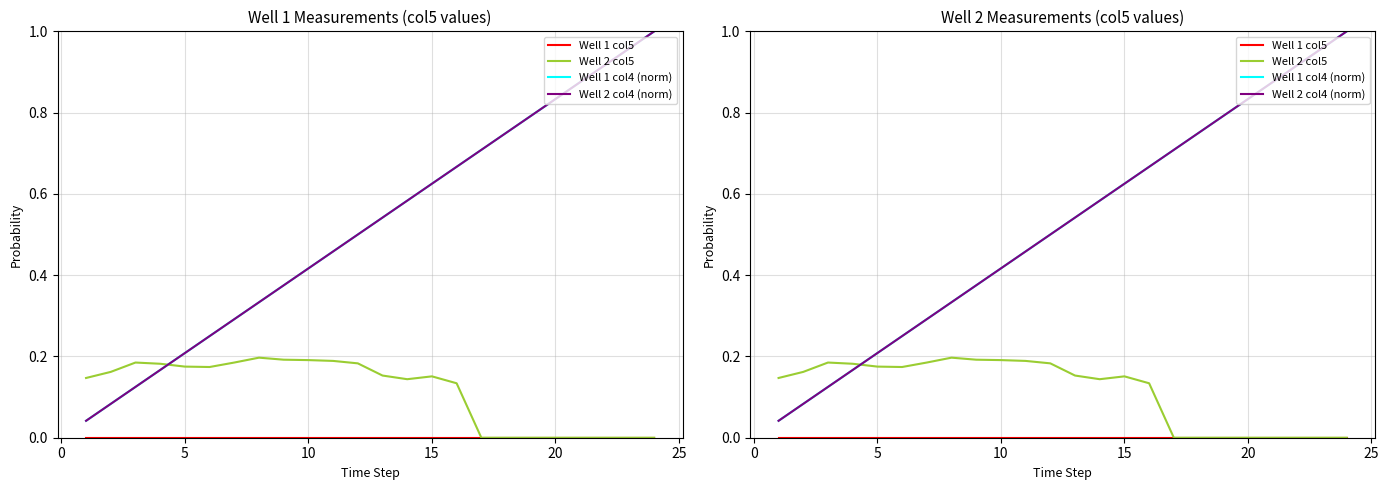

The value of Well 1 col4 (norm) at 13 is 0.8. True or false?

False